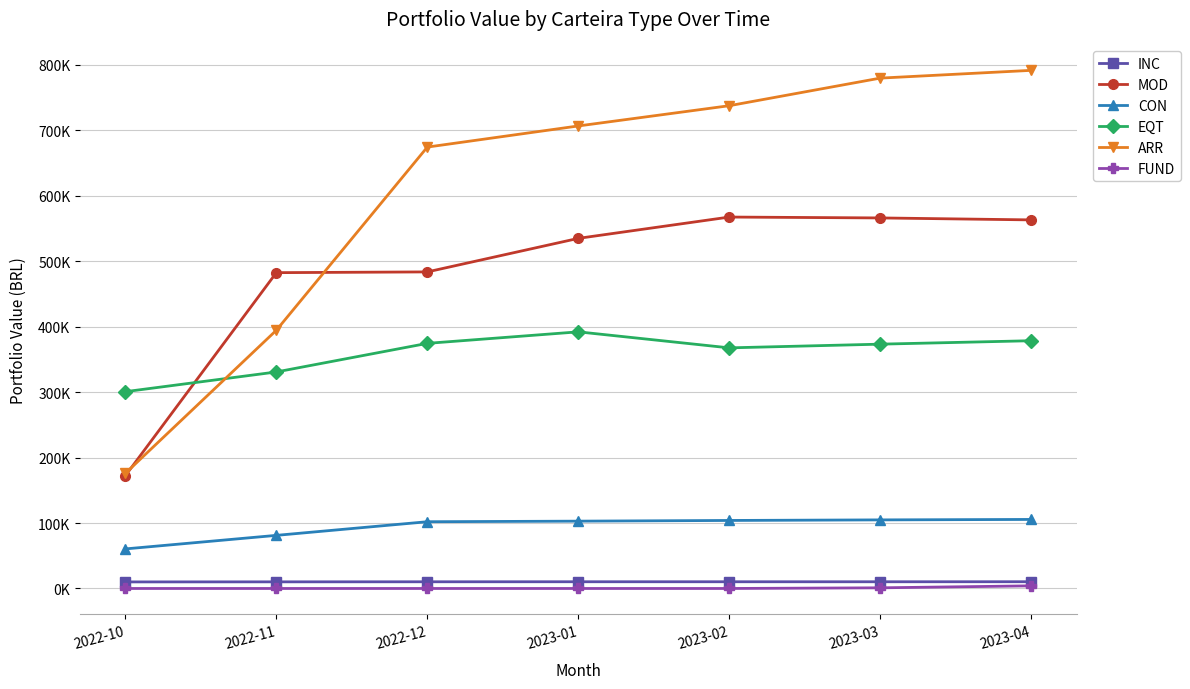

True or false: FUND has more than 1 interior local peaks.

False